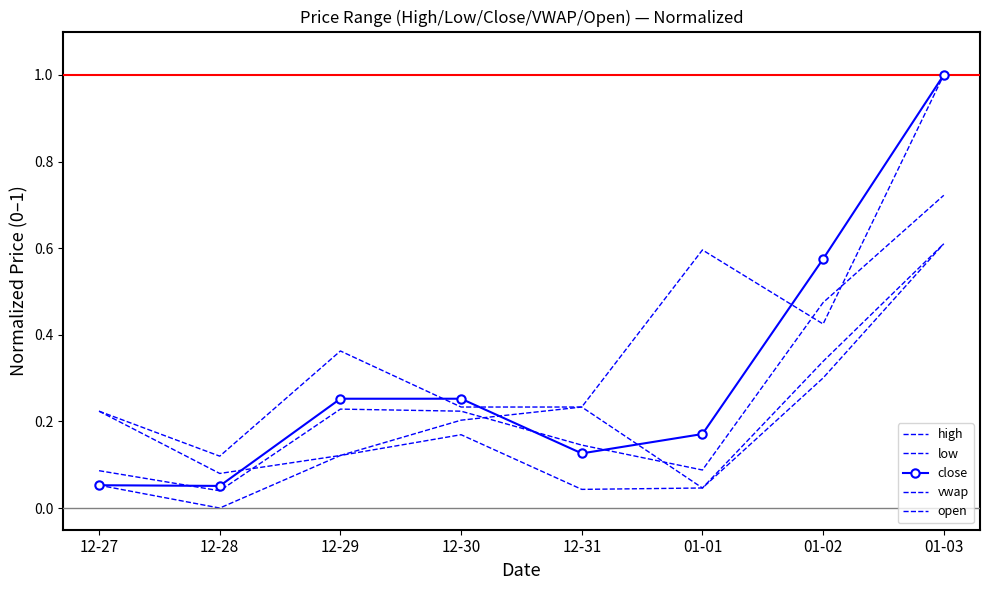

What is the highest value of the close series?

1.0